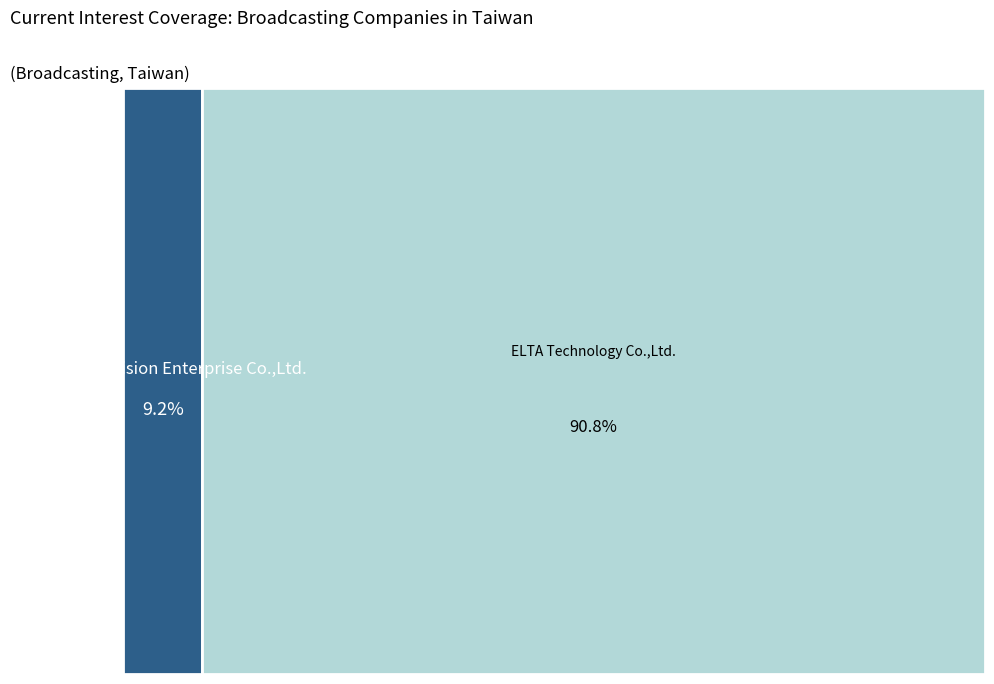

To the nearest percent, what portion does ELTA Technology Co.,Ltd. represent?

91%